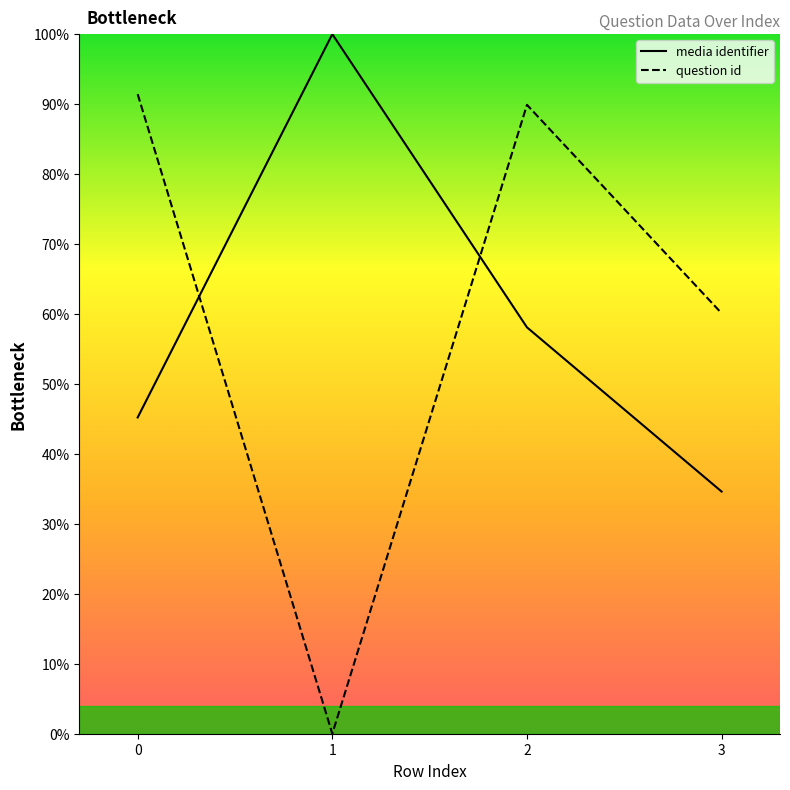

Rank the series by their maximum value, from lowest to highest.

question id, media identifier